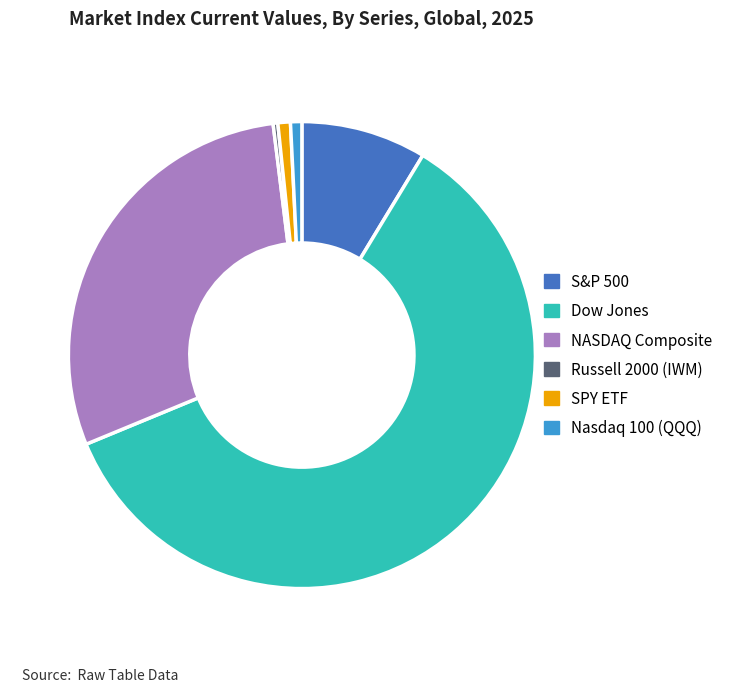

Do S&P 500 and Russell 2000 (IWM) together represent more than half of the pie?

No